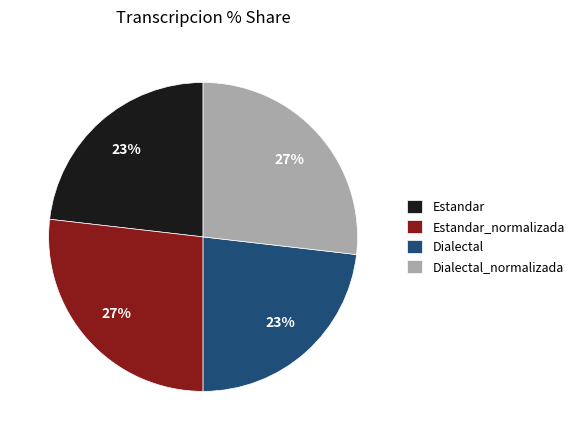

Does Estandar represent more than half of the total?

No